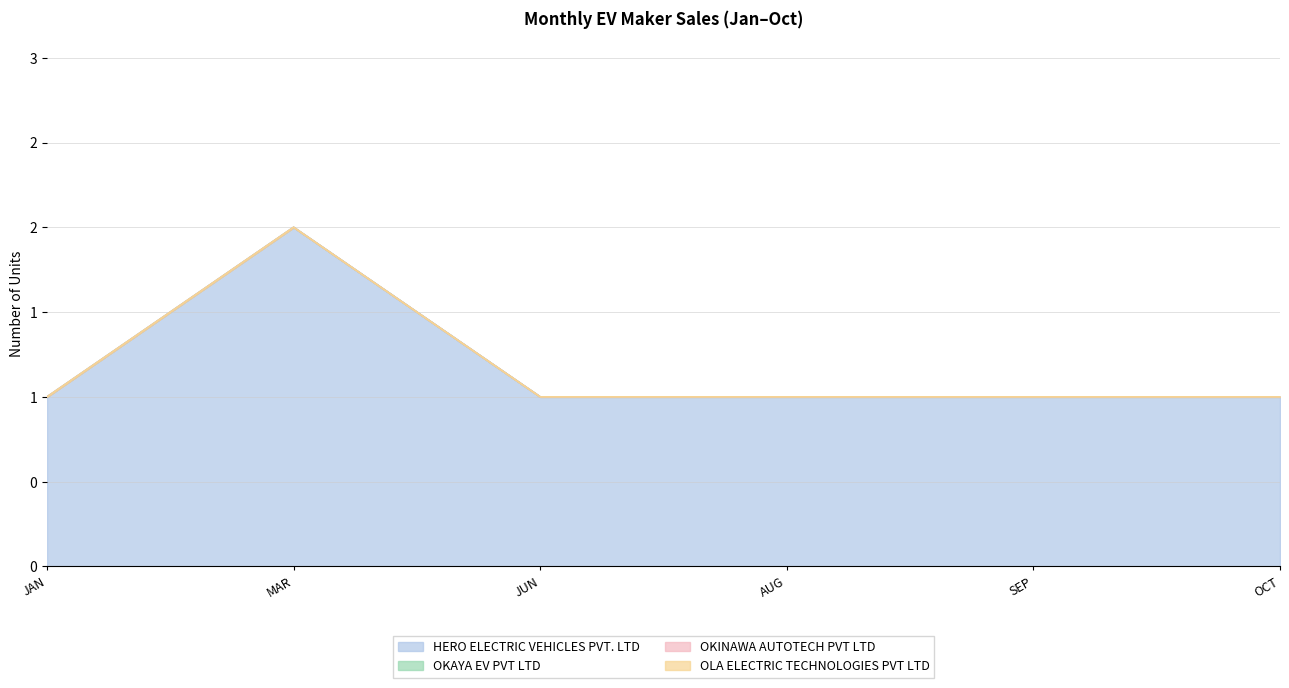

What position from the right is OCT?

1